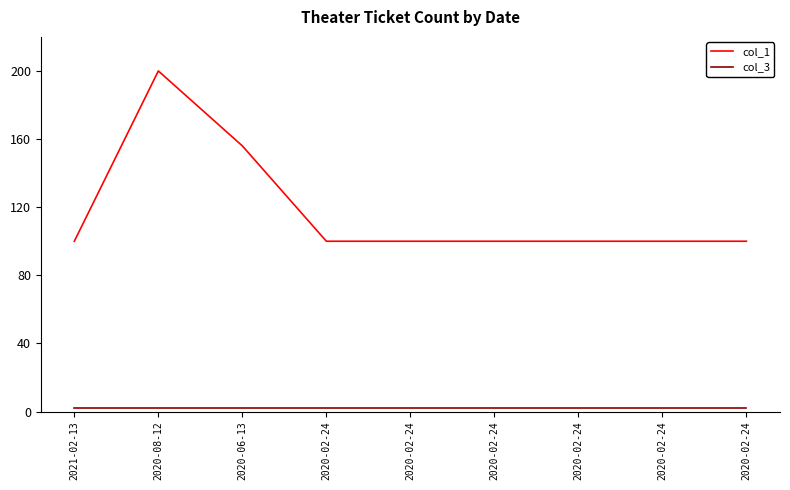

True or false: col_3 has more than 0 points higher than both neighbors.

False